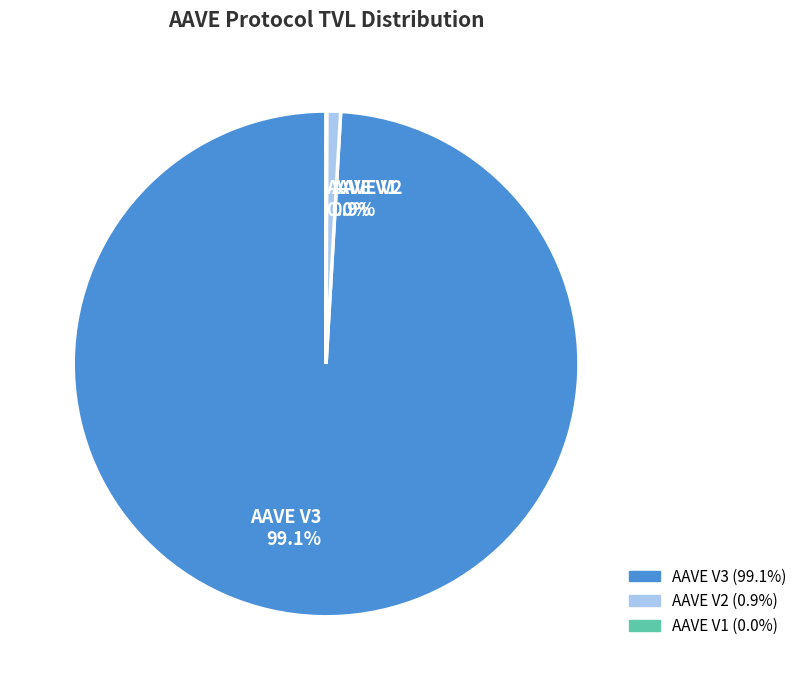

To the nearest percent, what percentage of the pie is AAVE V2?

1%